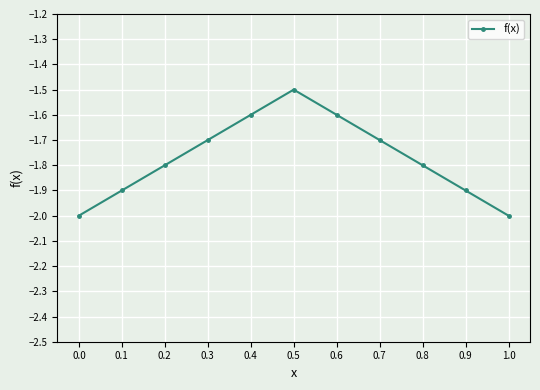

How many interior local peaks (higher than both neighbors) does the data have?

1